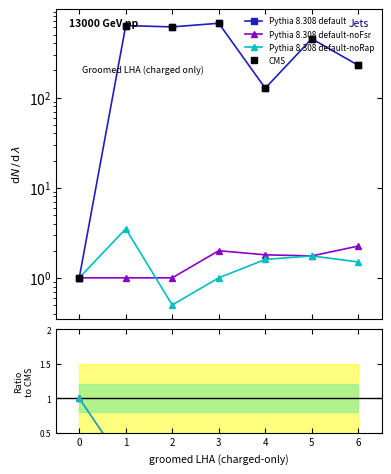

True or false: Pythia 8.308 default-noFsr has more than 1 interior local peaks.

False